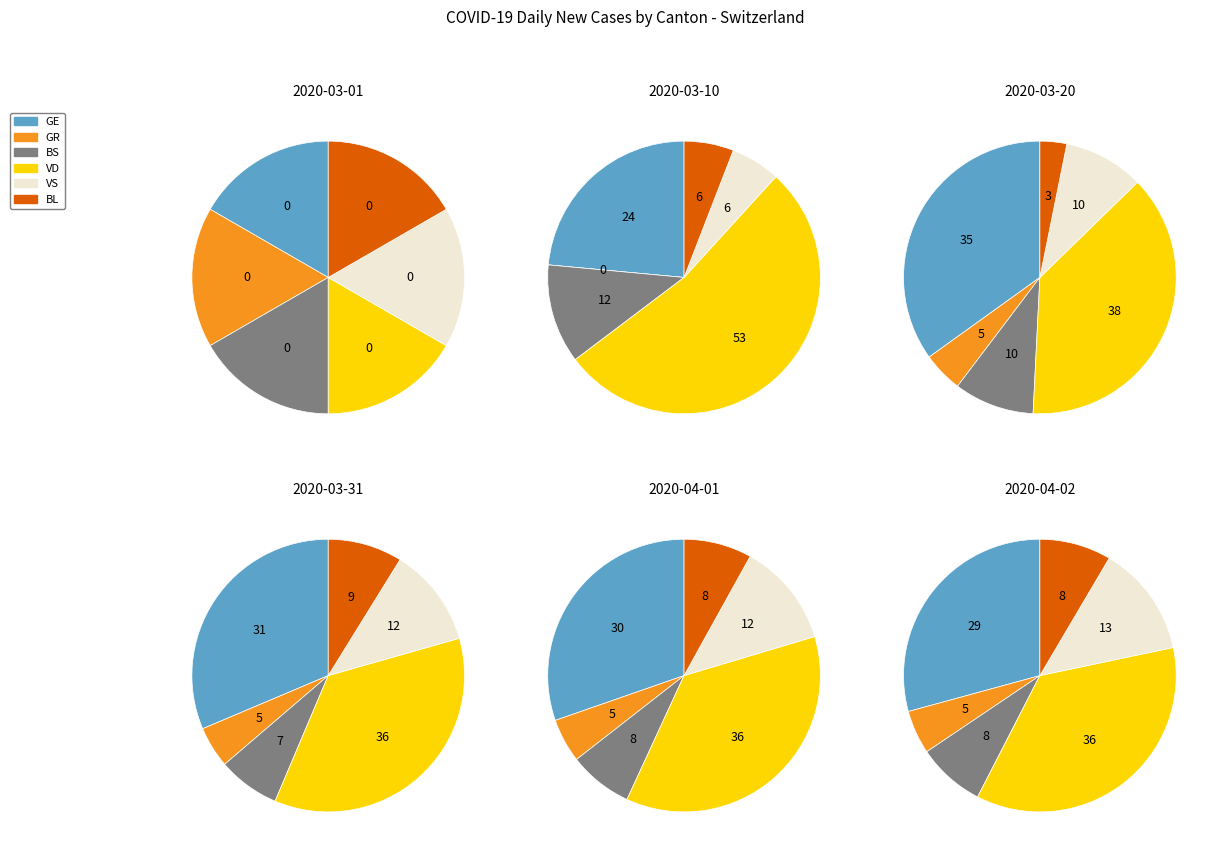

To the nearest percent, what is the difference between the 3 and 4 slice percentages?

17%